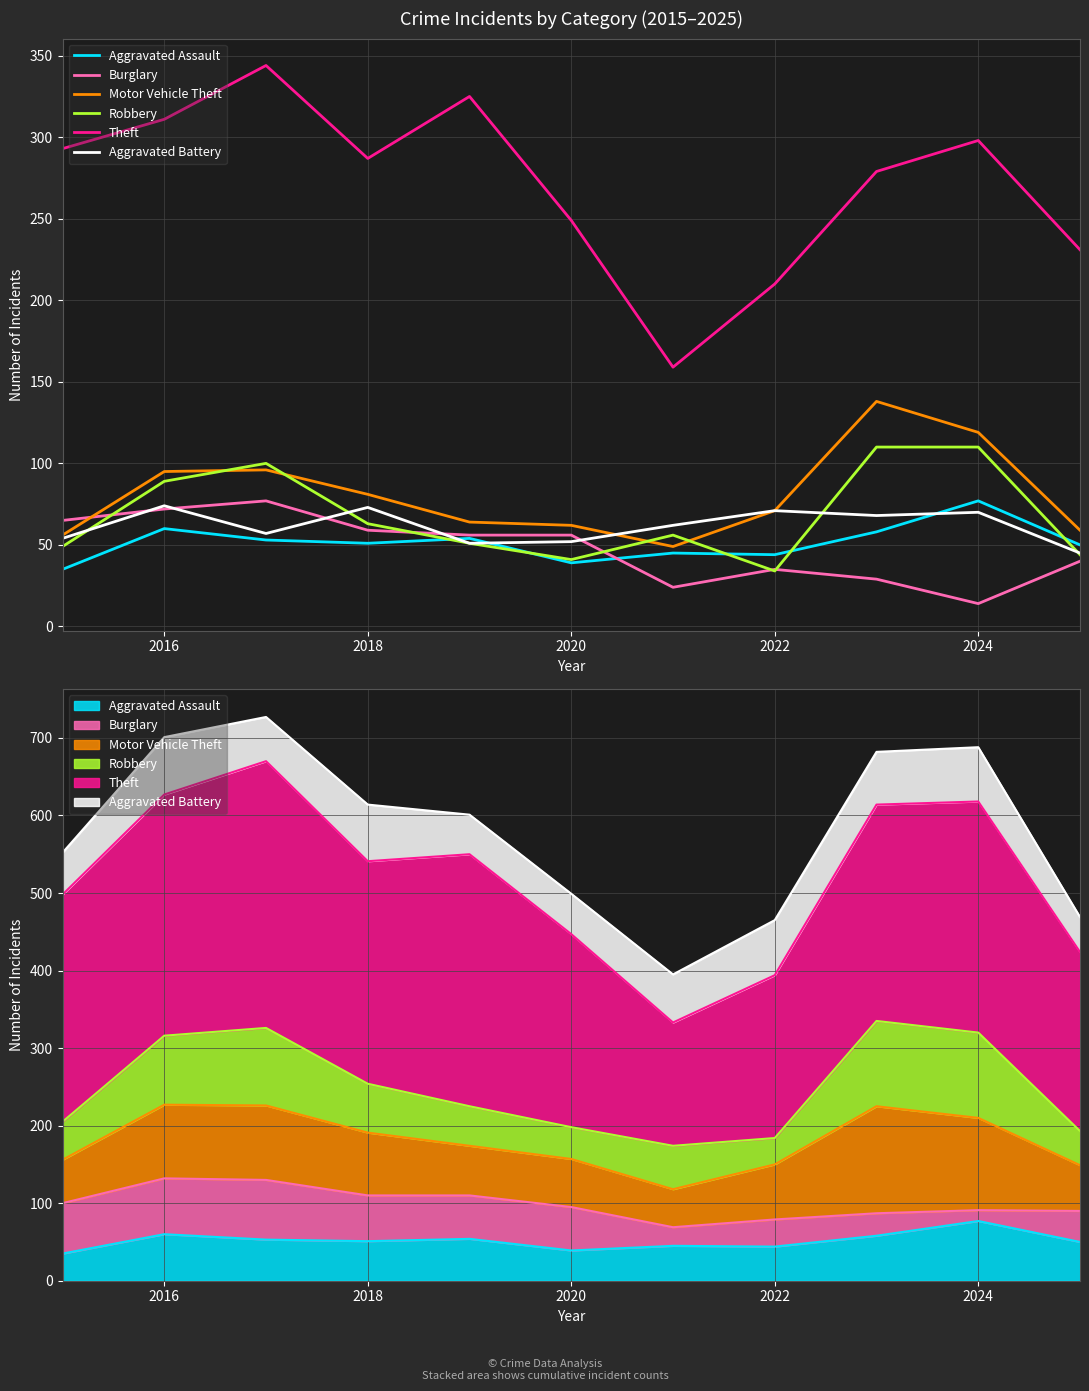

At which category does the chart reach its minimum across all series?

2024